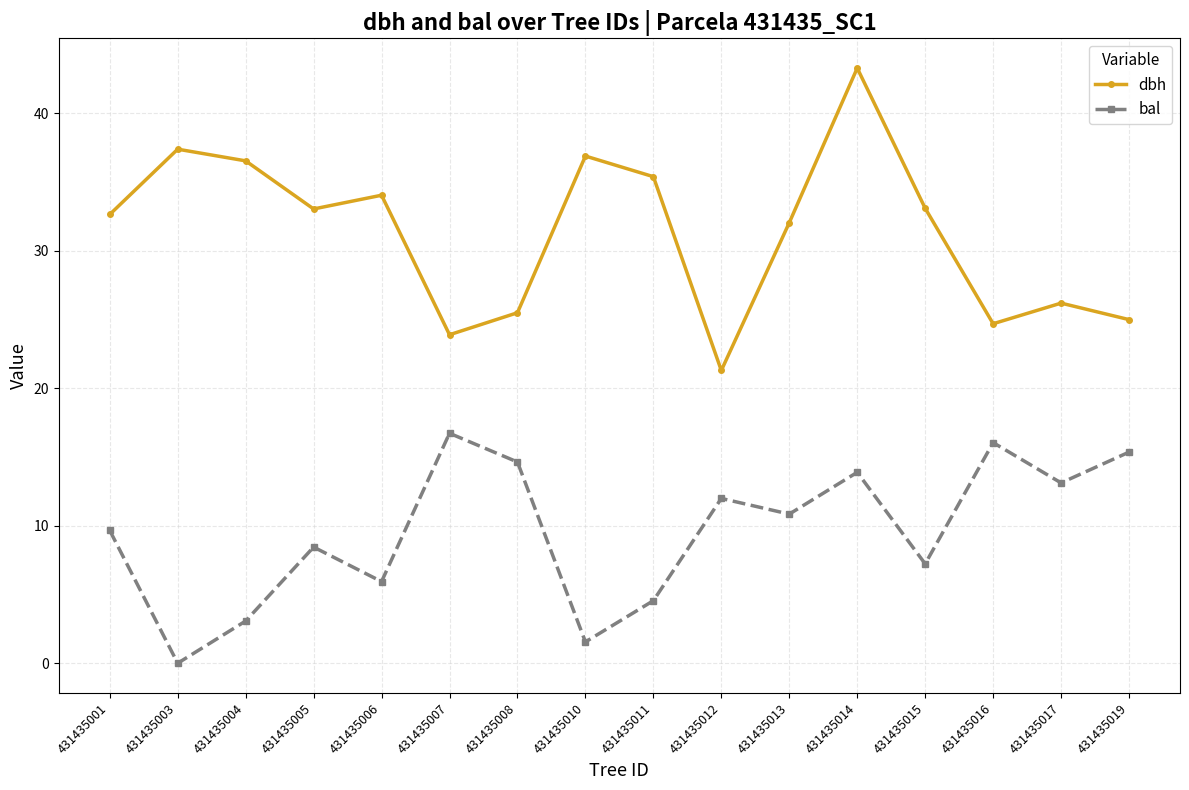

What is the sum of the dbh values at 431435017 and 431435007?

50.1